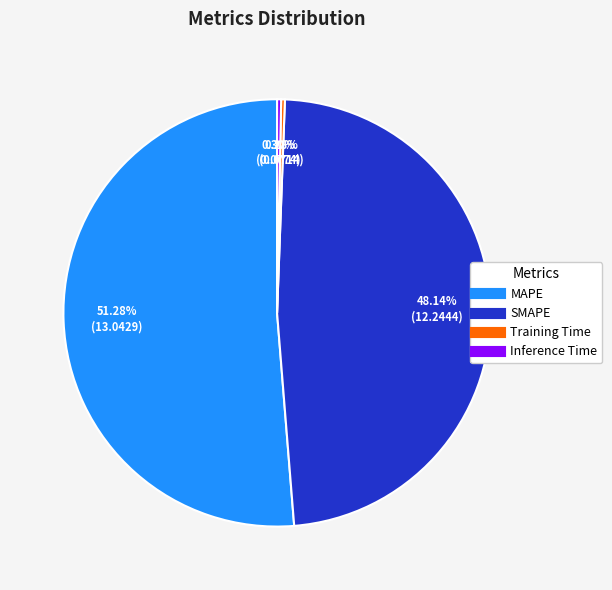

Which slice is the largest?

MAPE